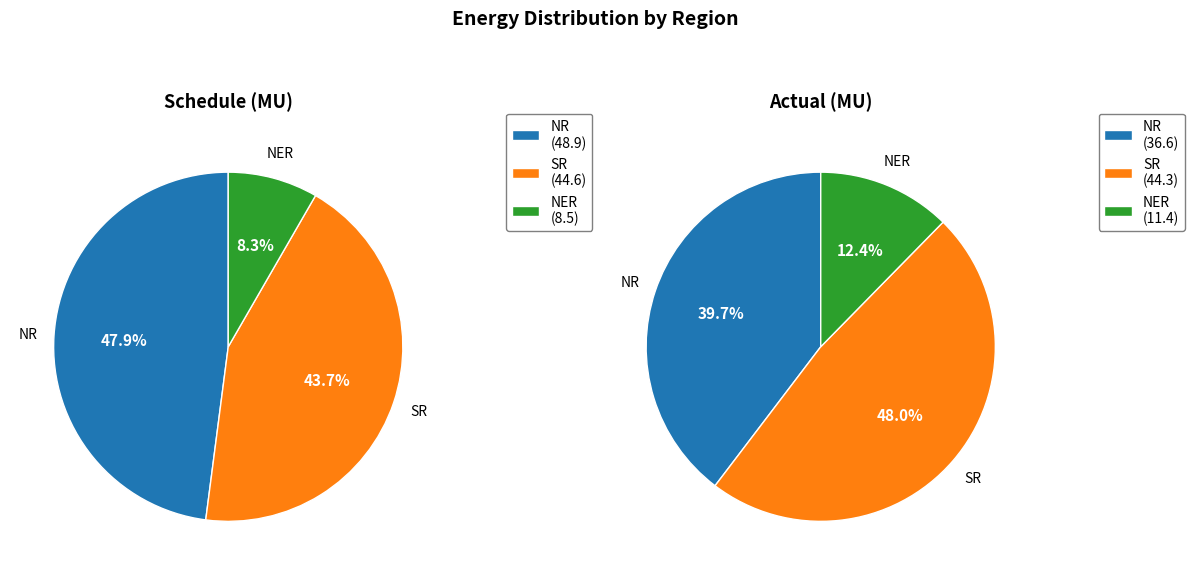

Is the sum of SR and NR greater than half?

Yes